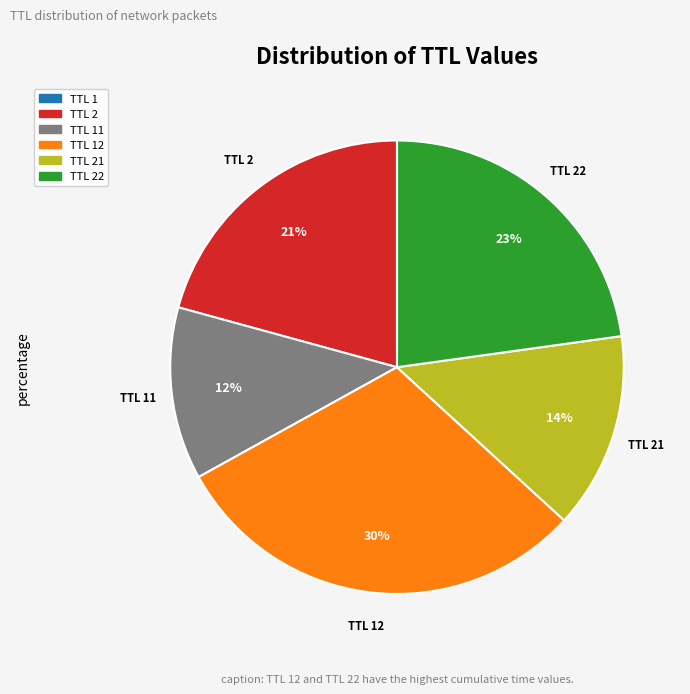

Is there any slice that represents more than half of the pie?

No